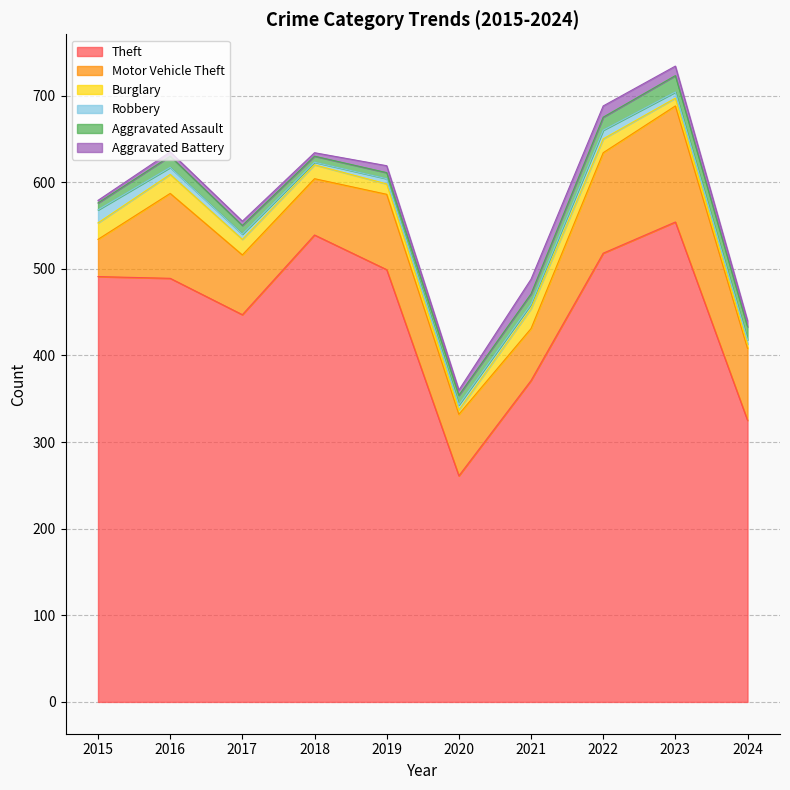

How many intersections are there between Robbery and Burglary?

2